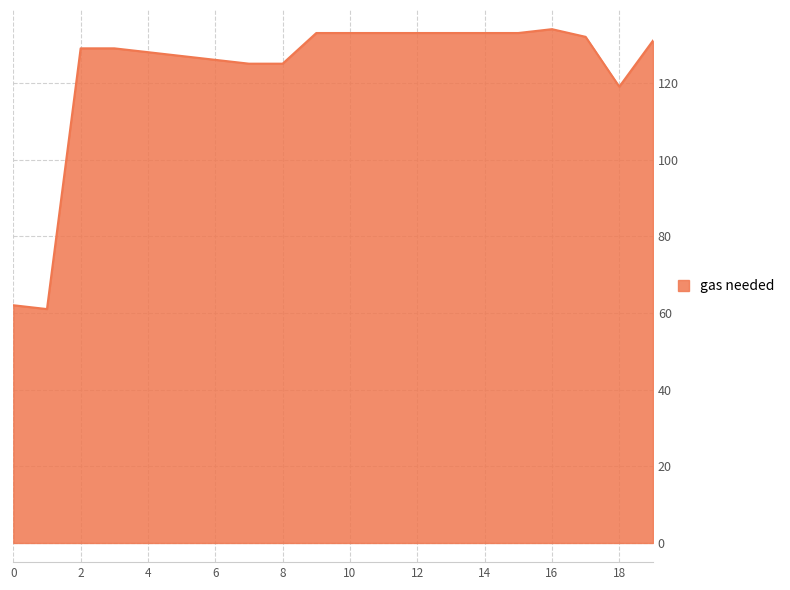

What is the maximum value shown in the chart?

134